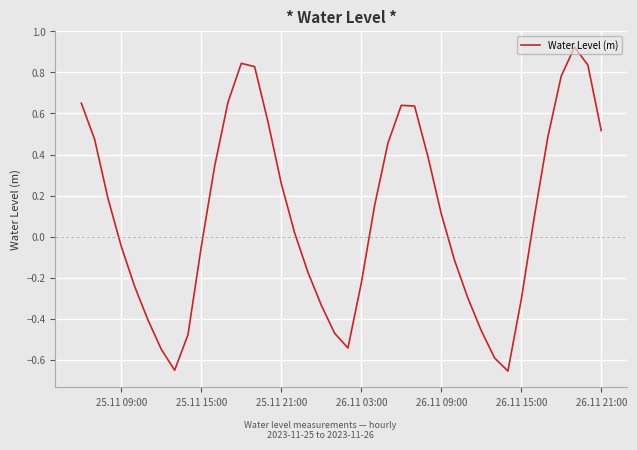

What is the difference between the maximum and minimum values?

1.6